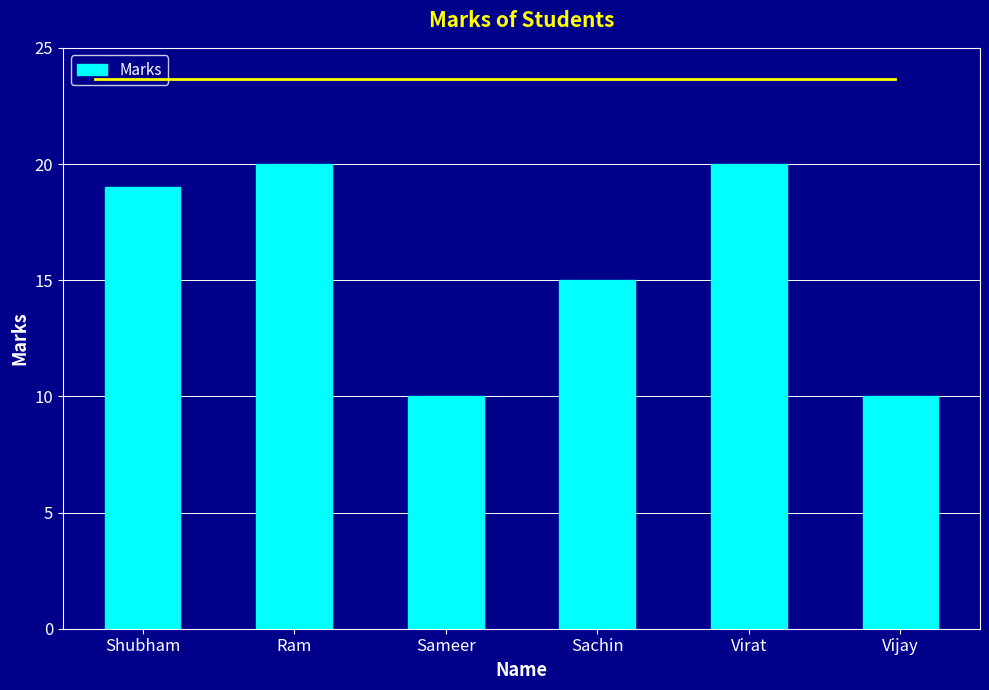

What is the smallest value displayed?

10